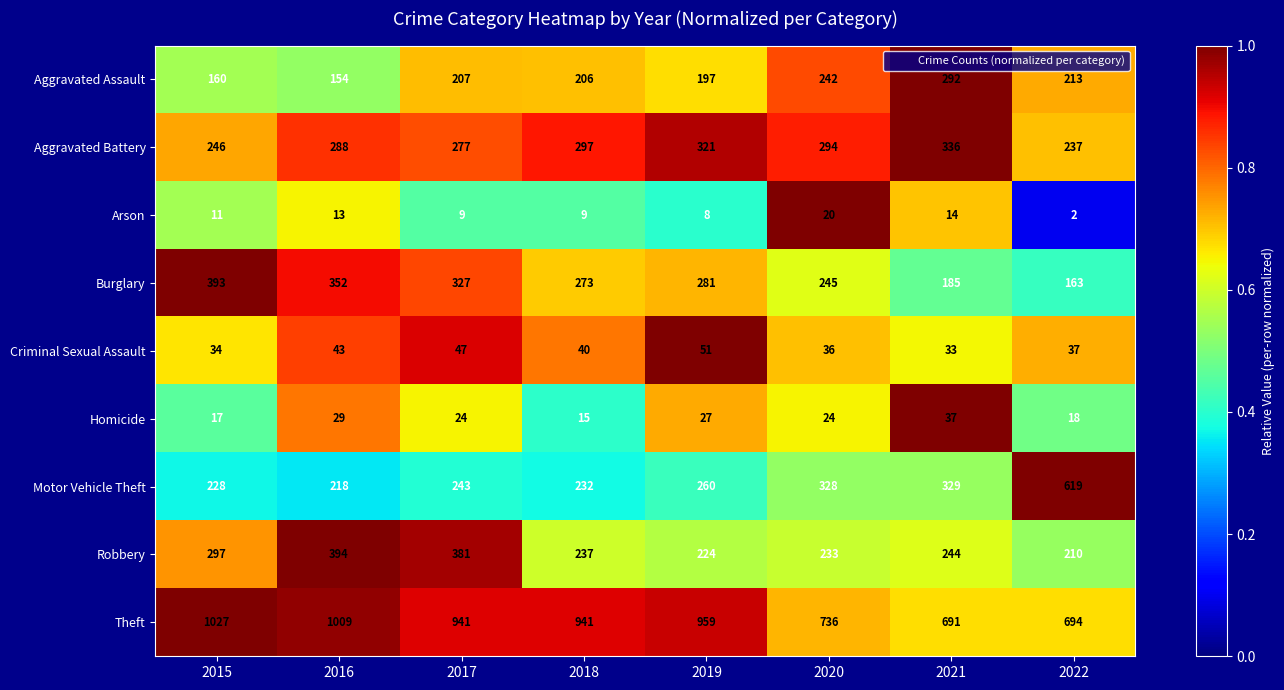

What is the highest value of the Arson series?

20